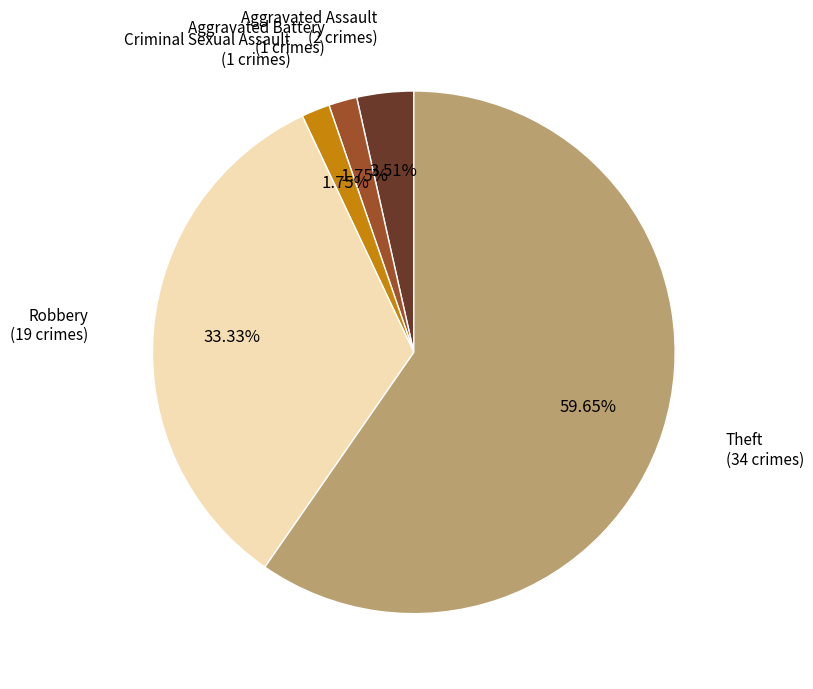

True or false: Aggravated Battery accounts for 2% of the total.

True